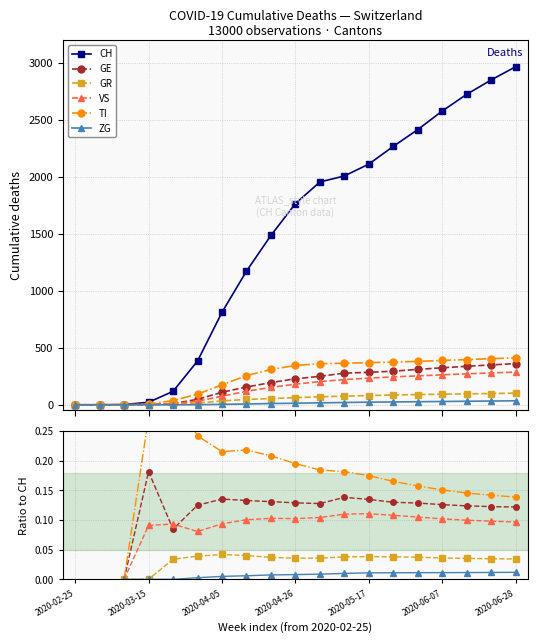

Which label corresponds to the smallest value in the chart?

2020-02-25